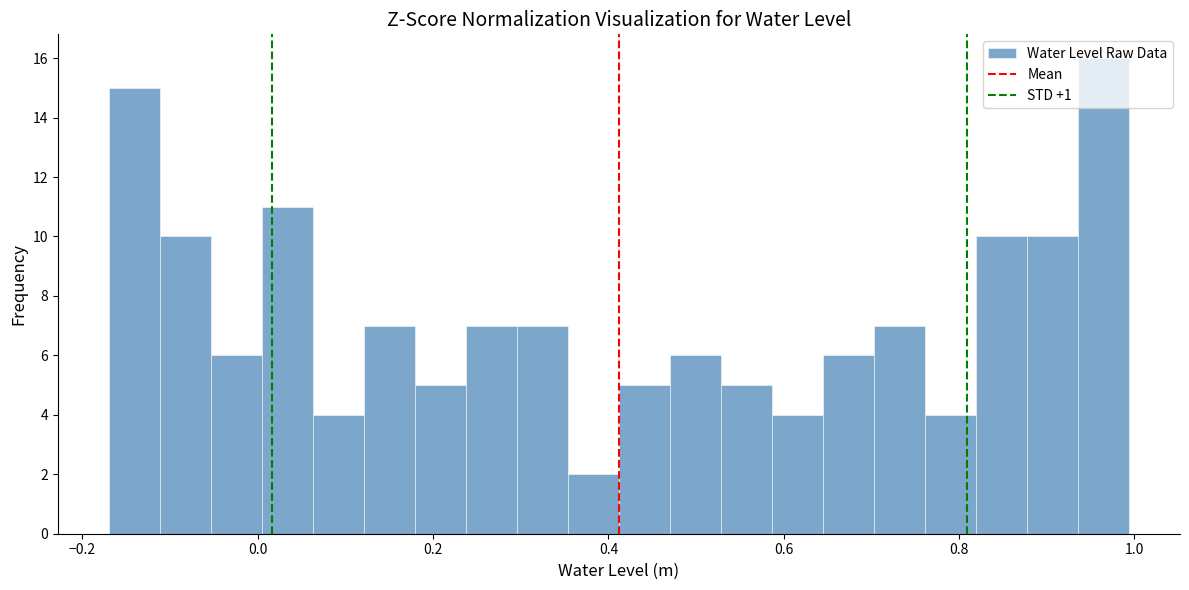

Read against the x-axis, roughly where is the centre of the tallest bar?

0.96